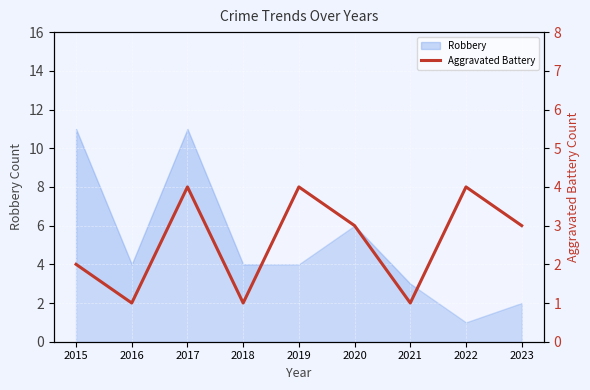

How many lines are shown in the chart?

1